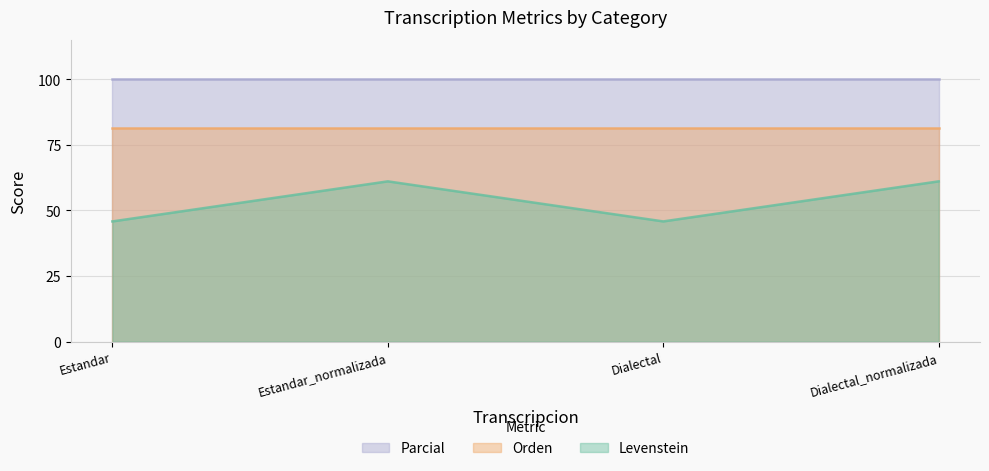

Rank the series at Estandar from lowest to highest value.

Levenstein, Orden, Parcial